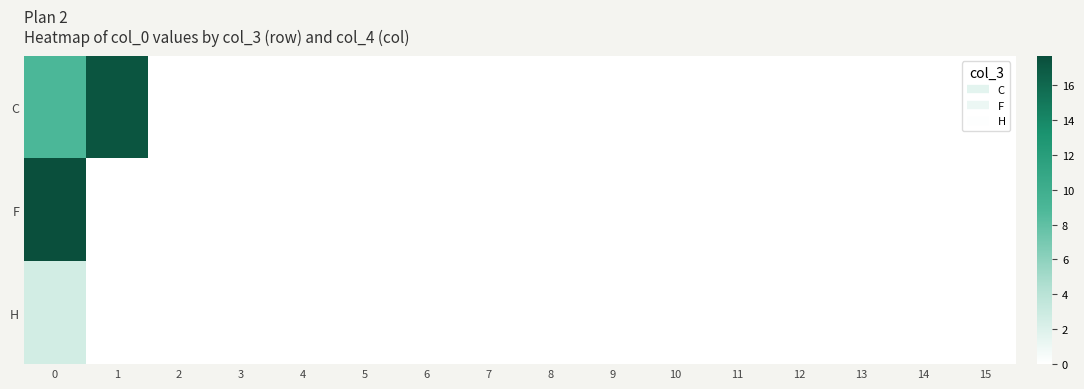

Reading left to right, list all the values displayed in this chart.

C: 0=8.9	1=17.2	2=0.0	3=0.0	4=0.0	5=0.0	6=0.0	7=0.0	8=0.0	9=0.0	10=0.0	11=0.0	12=0.0	13=0.0	14=0.0	15=0.0
F: 0=17.7	1=0.0	2=0.0	3=0.0	4=0.0	5=0.0	6=0.0	7=0.0	8=0.0	9=0.0	10=0.0	11=0.0	12=0.0	13=0.0	14=0.0	15=0.0
H: 0=2.6	1=0.0	2=0.0	3=0.0	4=0.0	5=0.0	6=0.0	7=0.0	8=0.0	9=0.0	10=0.0	11=0.0	12=0.0	13=0.0	14=0.0	15=0.0